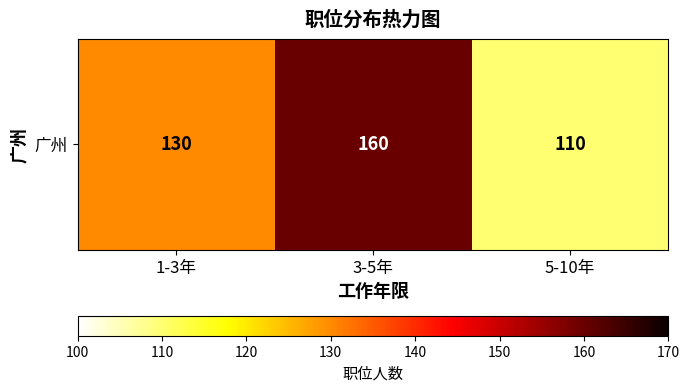

What is the approximate value at 3-5年, to the nearest 5?

160